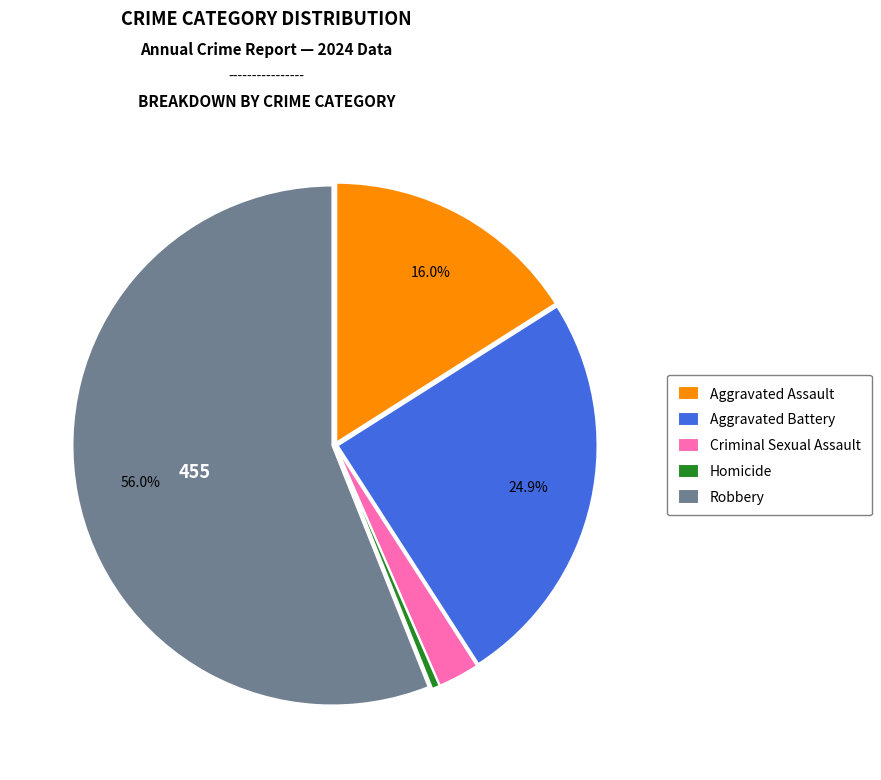

To the nearest percent, what percentage of the pie is Criminal Sexual Assault?

3%